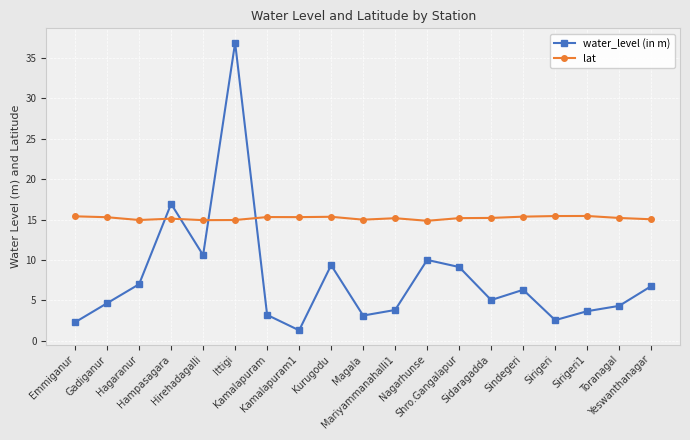

What is the label of the 2nd point from the right?

Toranagal